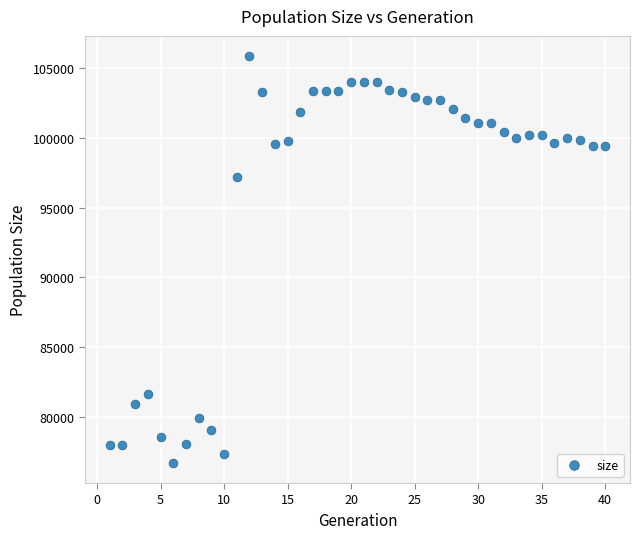

What is the range of X values (max minus min)?

39